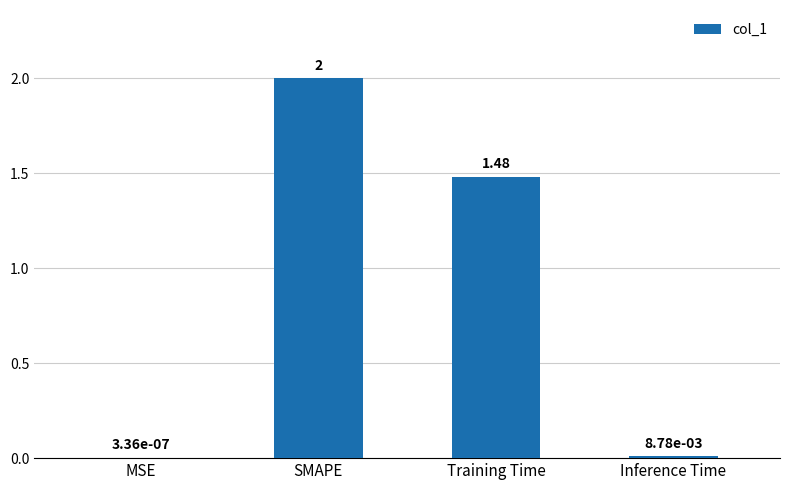

Are the bars horizontal?

No